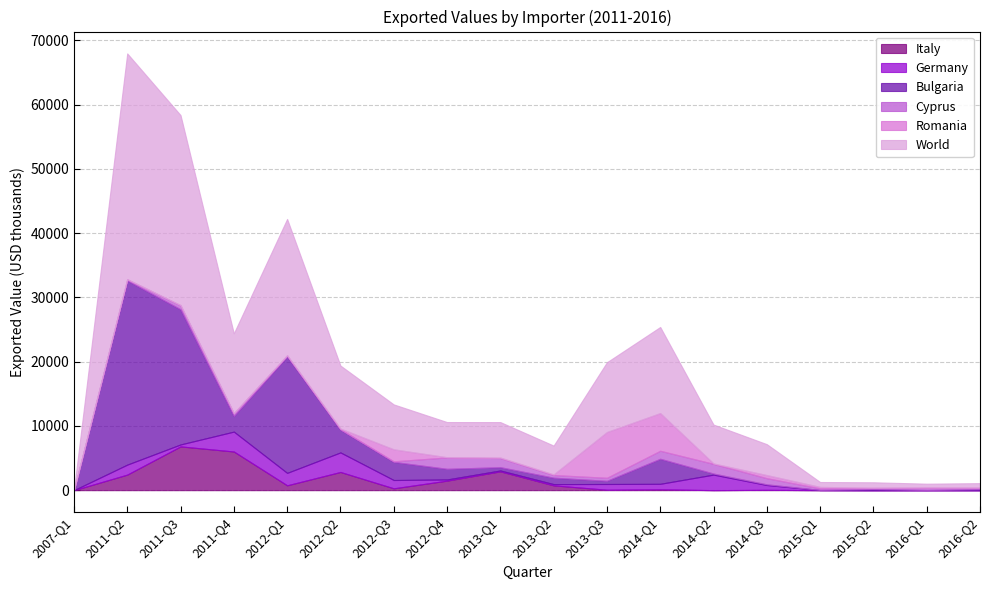

Where is Italy nearest to the value 3406?

2013-Q1